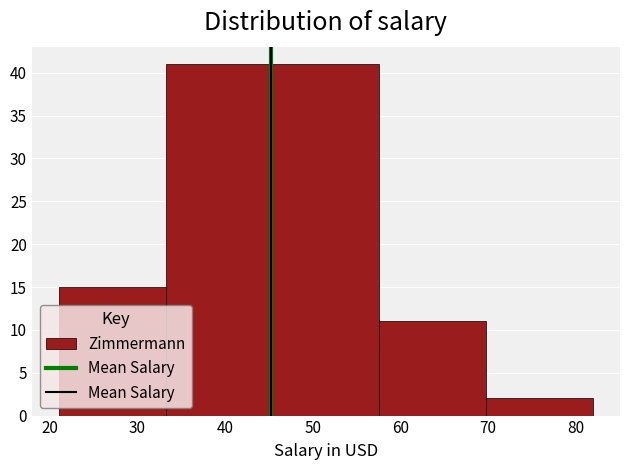

Reading left to right, transcribe this chart: for each bar, give the range it covers on the x-axis and its height. Neither the bar edges nor the heights are printed on the chart, so give them approximately, as read against the axes.

21.0 to 33.2: 15
33.2 to 45.4: 41
45.4 to 57.6: 41
57.6 to 69.8: 11
69.8 to 82.0: 2